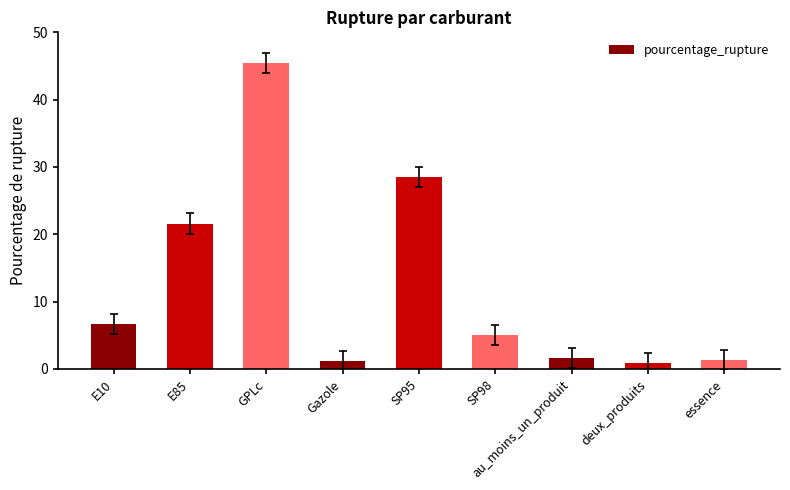

How many data points are less than 5?

4